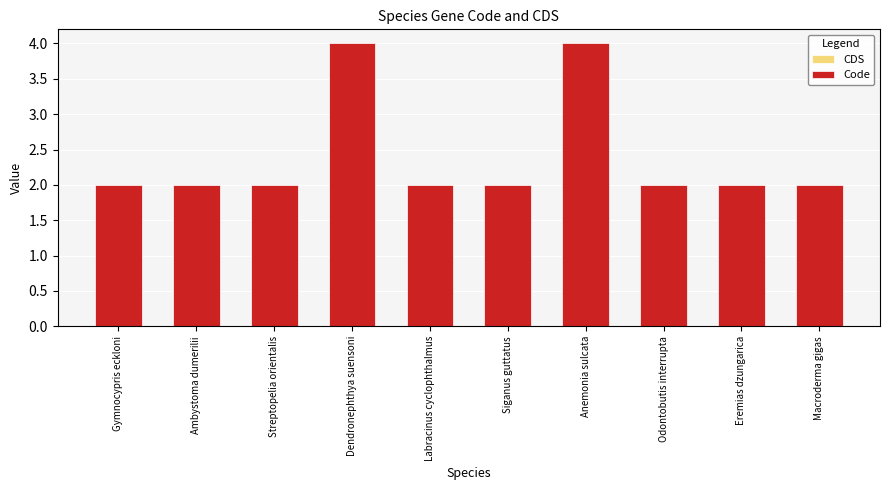

What is the sum of all values?

24